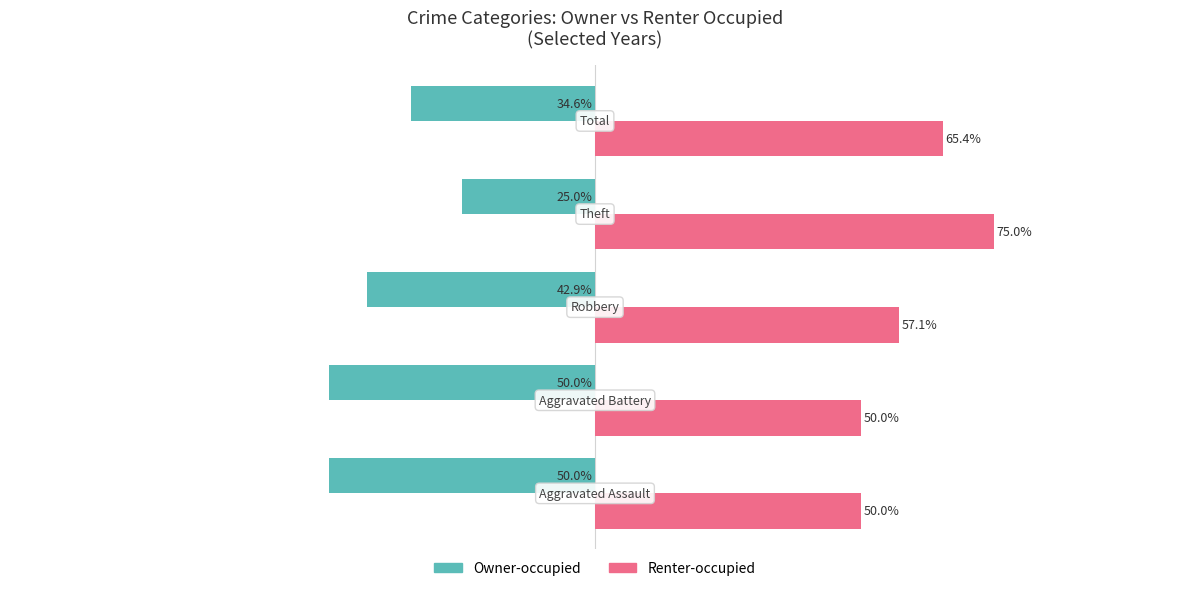

Rank the series by their maximum value, from lowest to highest.

Owner-occupied, Renter-occupied